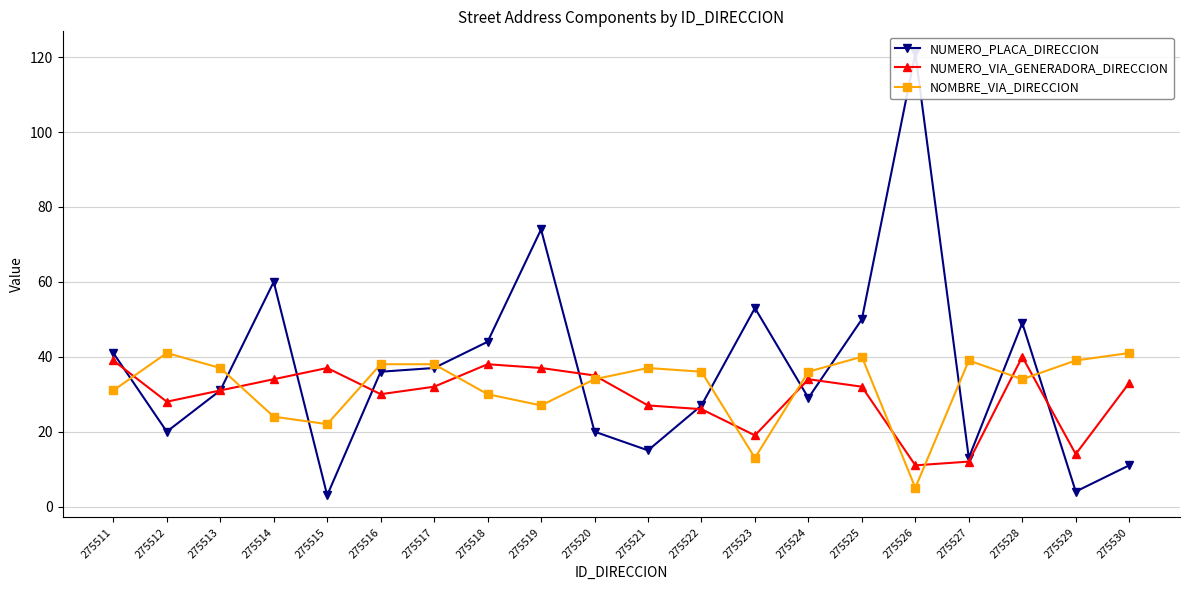

True or false: NOMBRE_VIA_DIRECCION has a value of 38 at 275516.

True